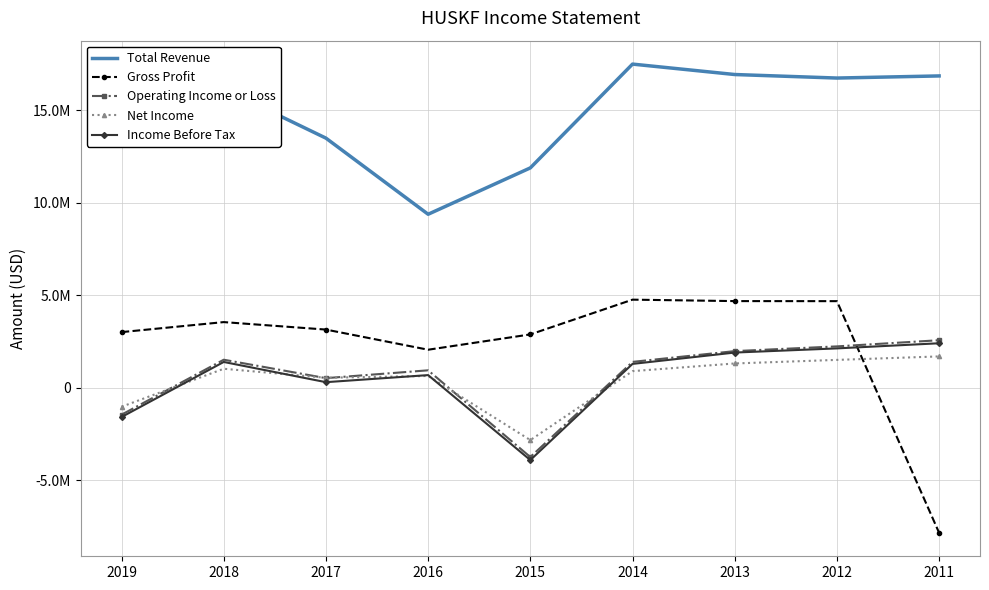

What is the value of the Net Income point at the 2nd from the left?

1033400